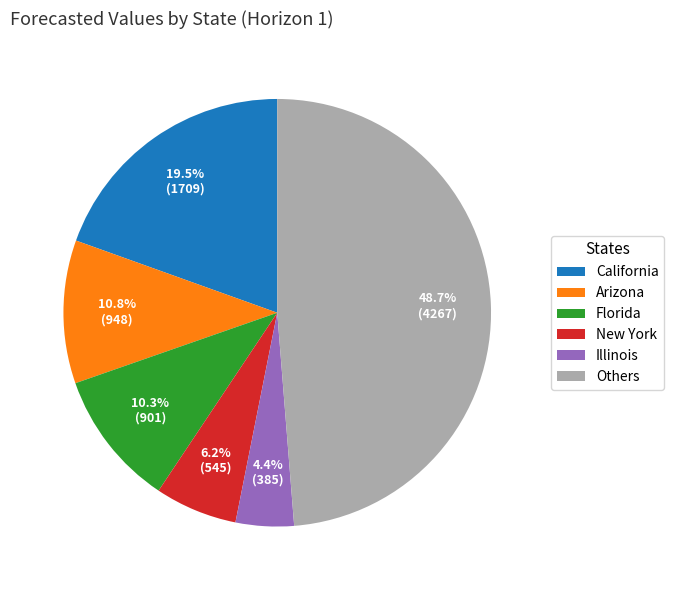

What percentage is NOT represented by California?

80.5%